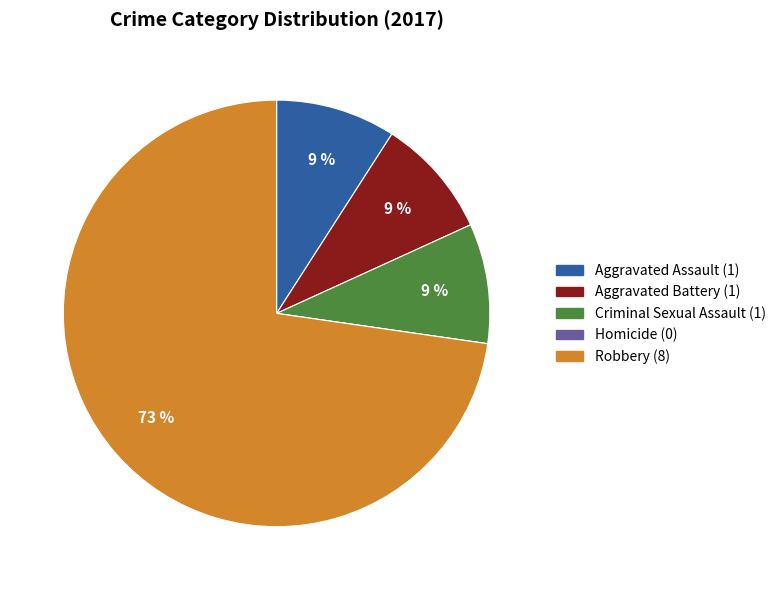

What percentage is the Aggravated Battery slice, to the nearest percent?

9%